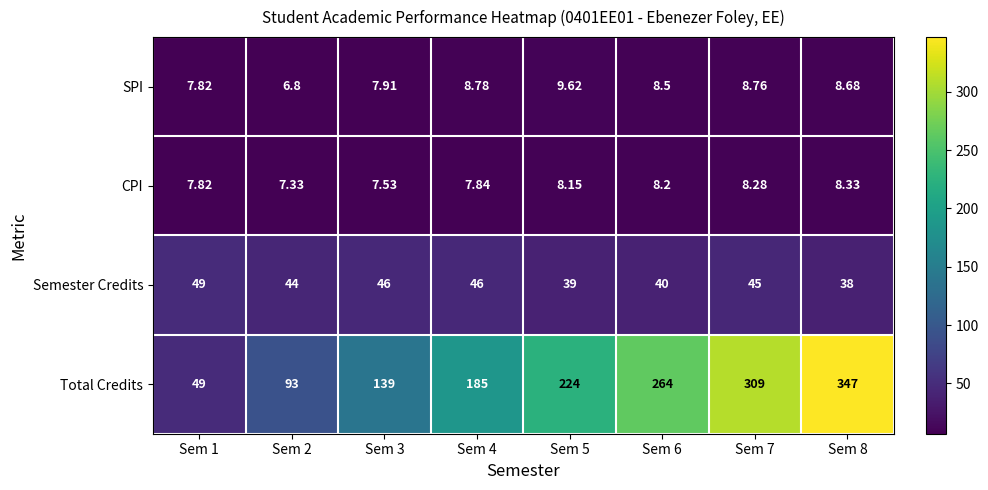

At how many categories does at least one series exceed 136?

6